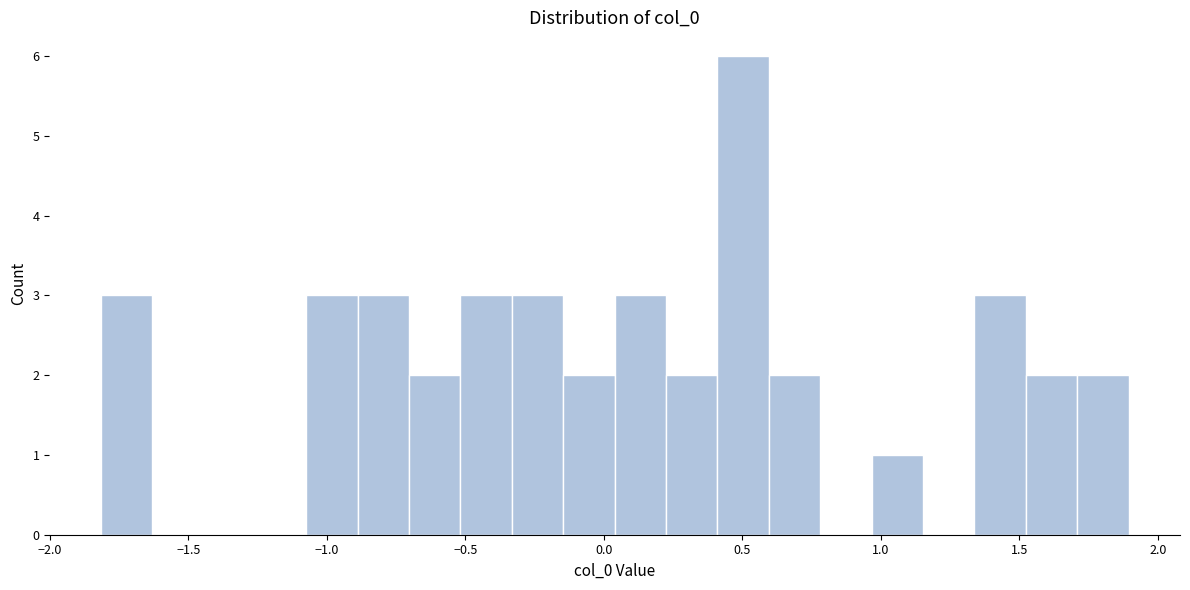

Around what value on the x-axis is the tallest bar? Give the approximate position of its centre, as read against the axis.

0.50